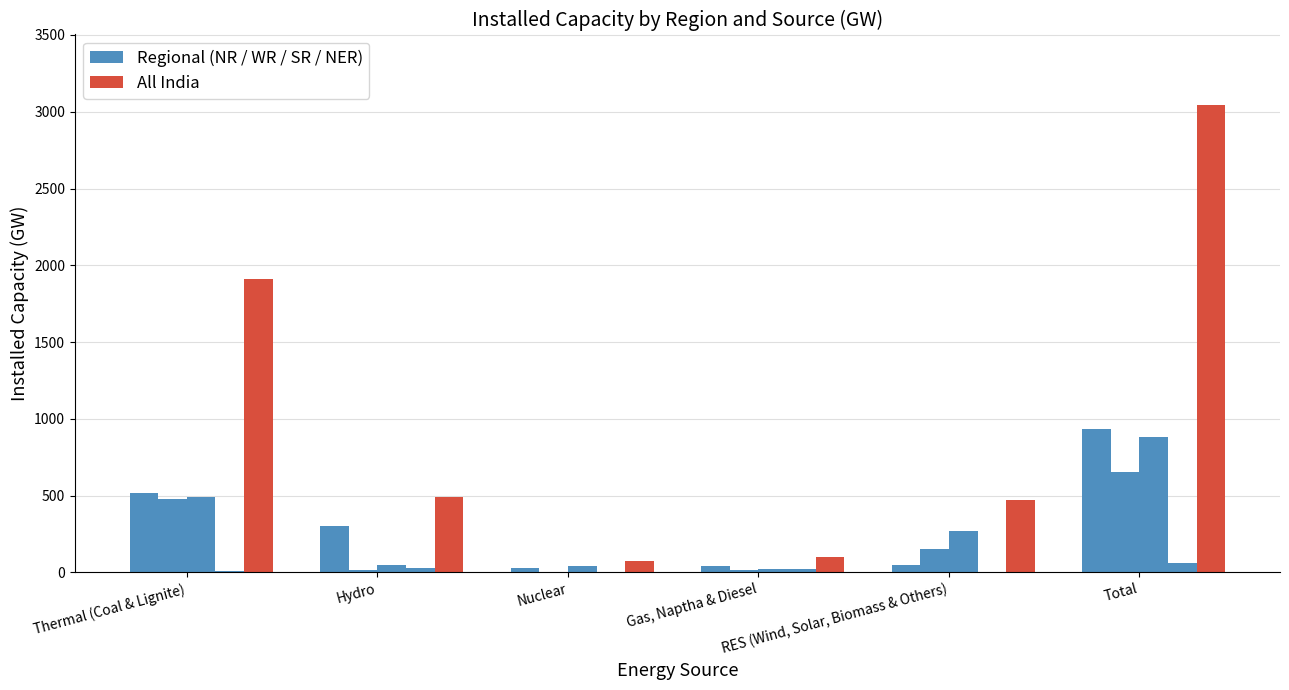

What is the spread (max minus min) of values at RES (Wind, Solar, Biomass & Others)?

422